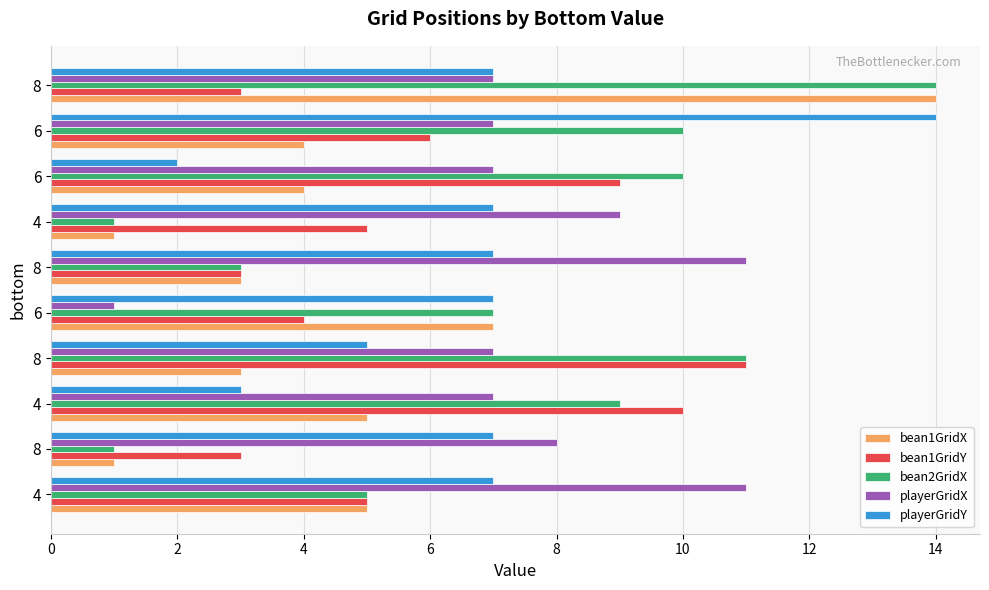

What are all the series names shown in the legend?

bean1GridX, bean1GridY, bean2GridX, playerGridX, playerGridY